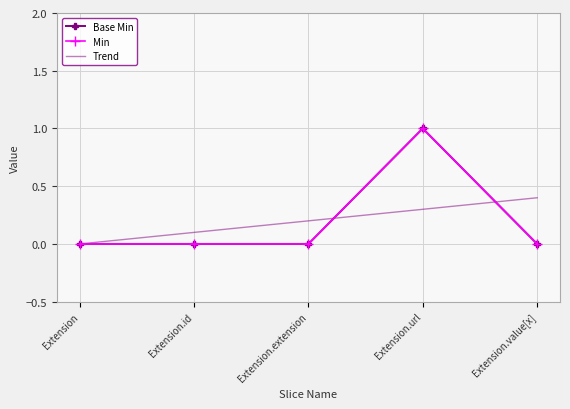

Where is Min nearest to the value 0?

Extension